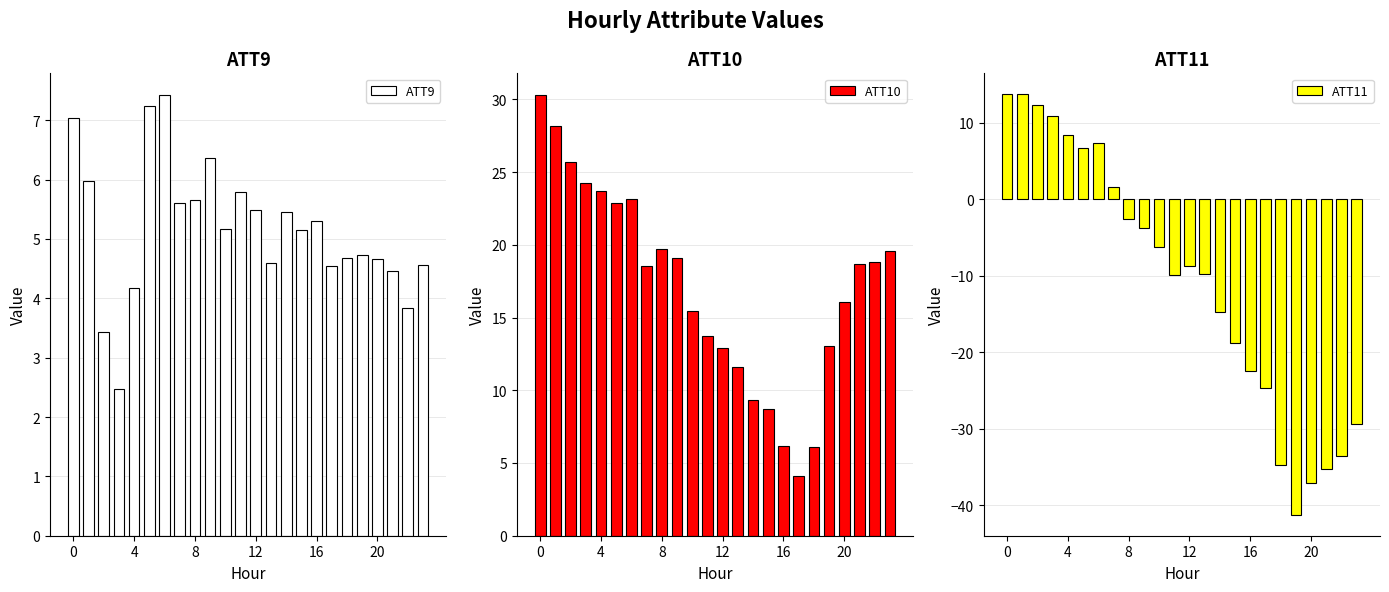

At how many categories does at least one series exceed 25?

3